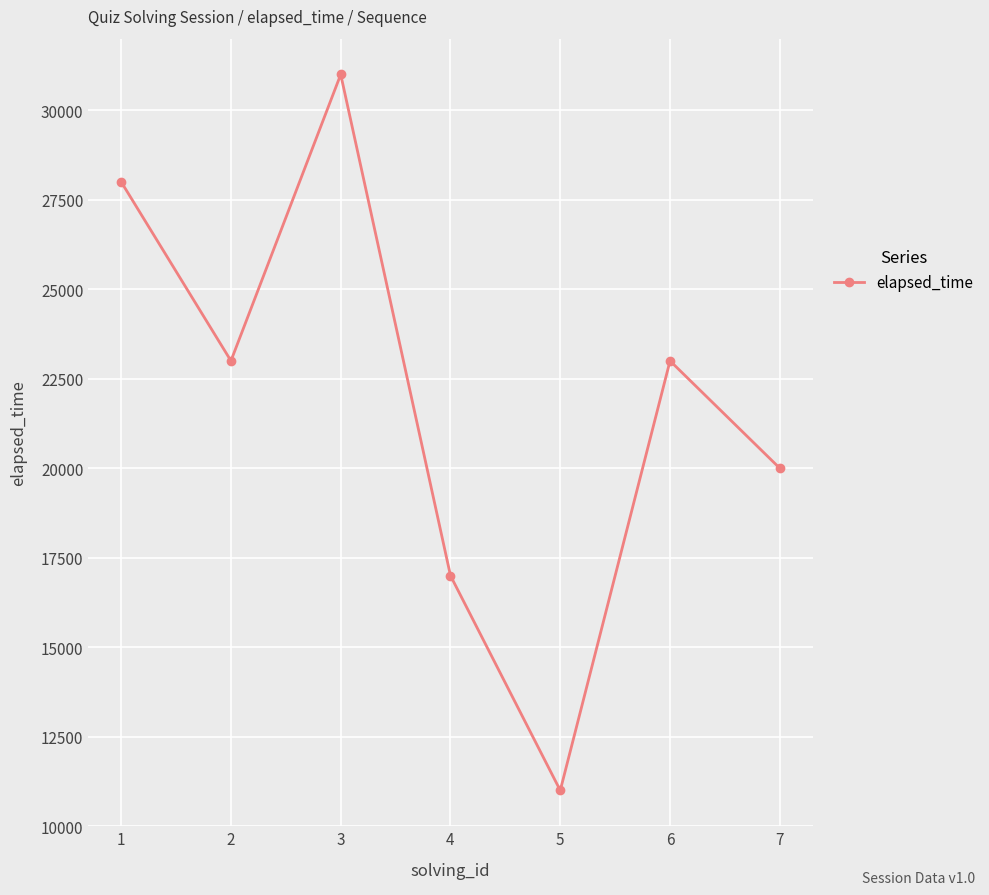

Is this an area chart (filled region under the line)?

No